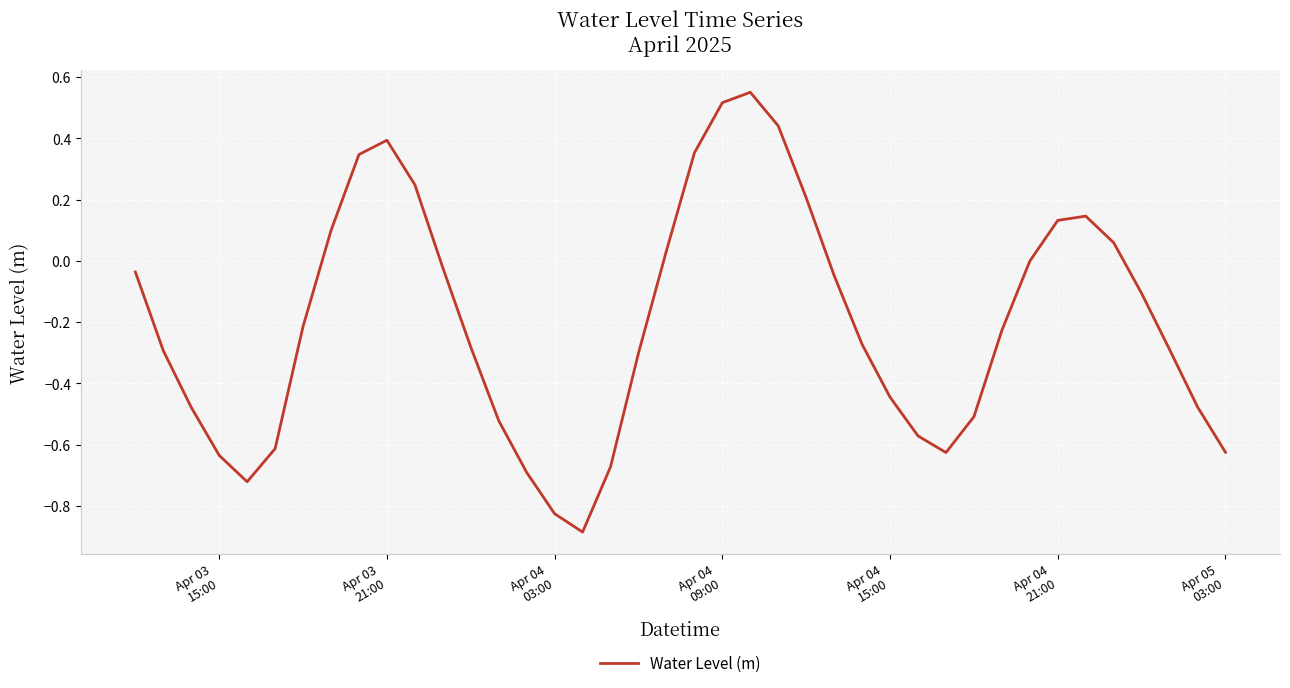

What is the minimum value shown in the chart?

-0.9